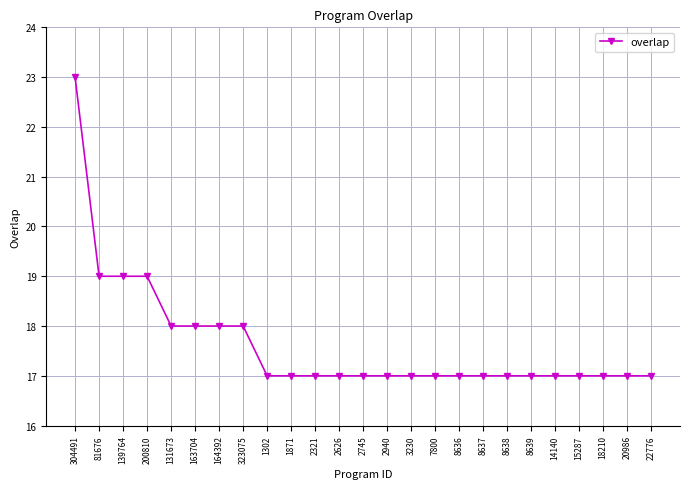

What is the label of the 22nd point from the right?

200810